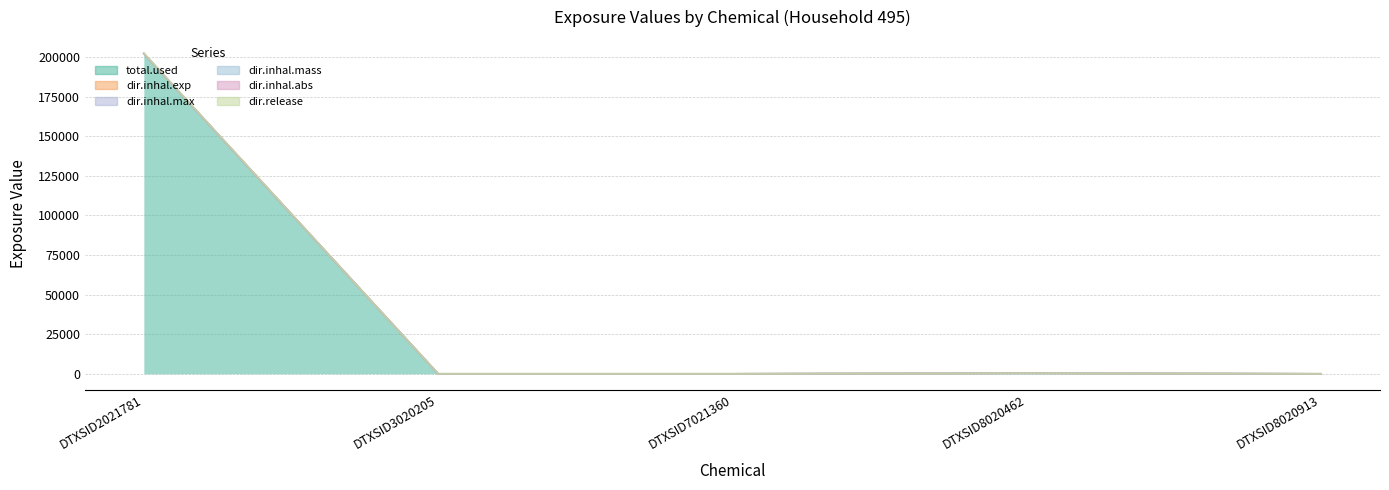

What are all the series names shown in the legend?

total.used, dir.inhal.exp, dir.inhal.max, dir.inhal.mass, dir.inhal.abs, dir.release